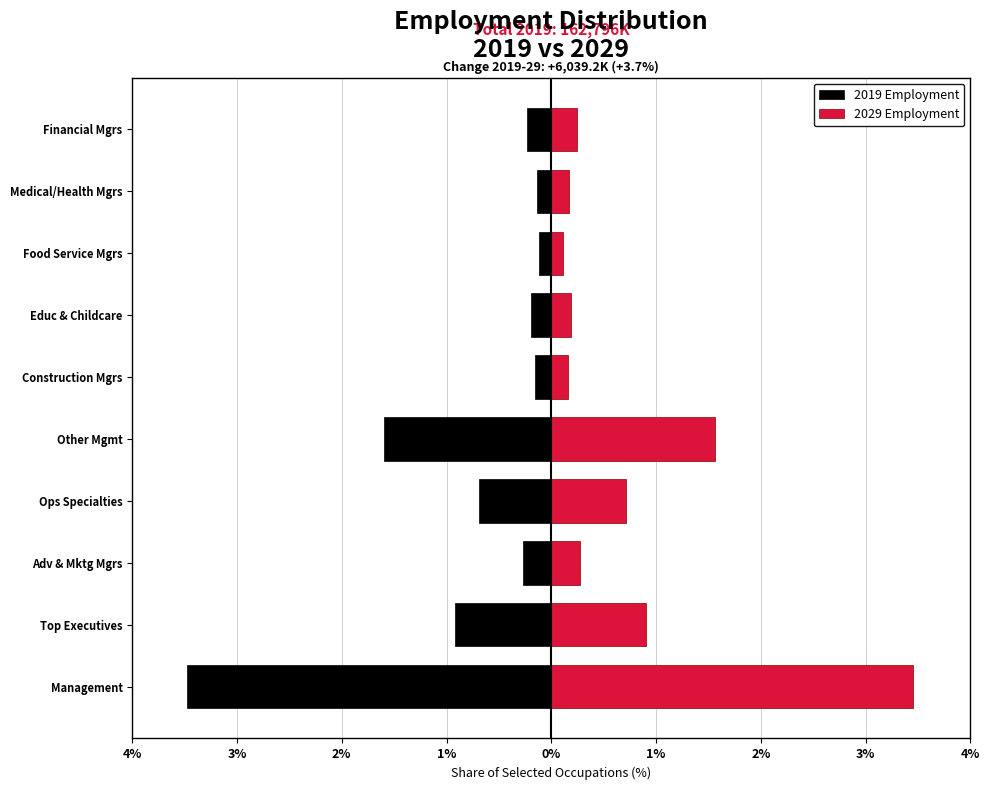

Between Construction Mgrs and Medical/Health Mgrs, which is larger?

Medical/Health Mgrs